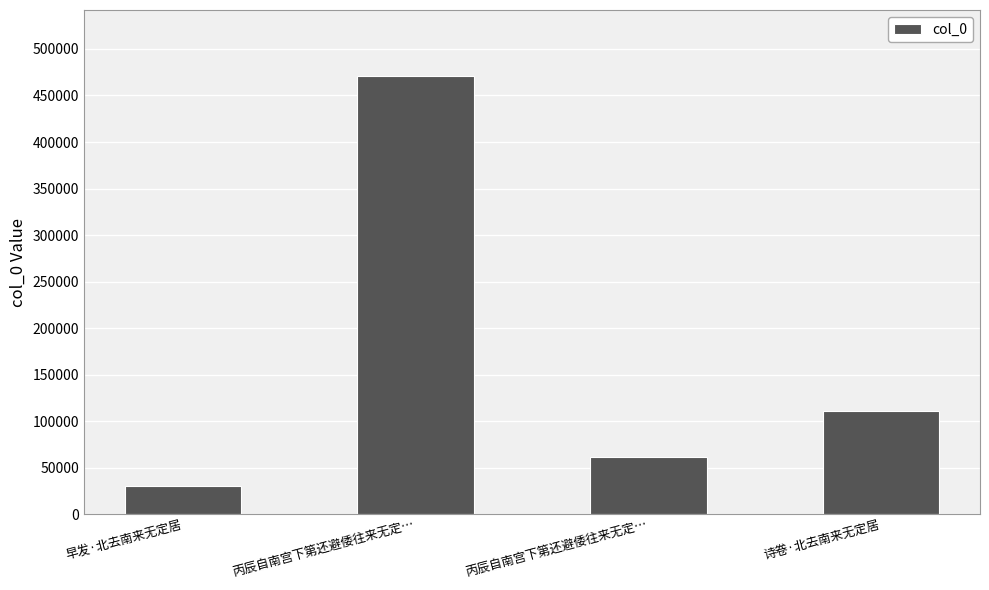

Which has a higher value, 早发·北去南来无定居 or 诗卷·北去南来无定居?

诗卷·北去南来无定居